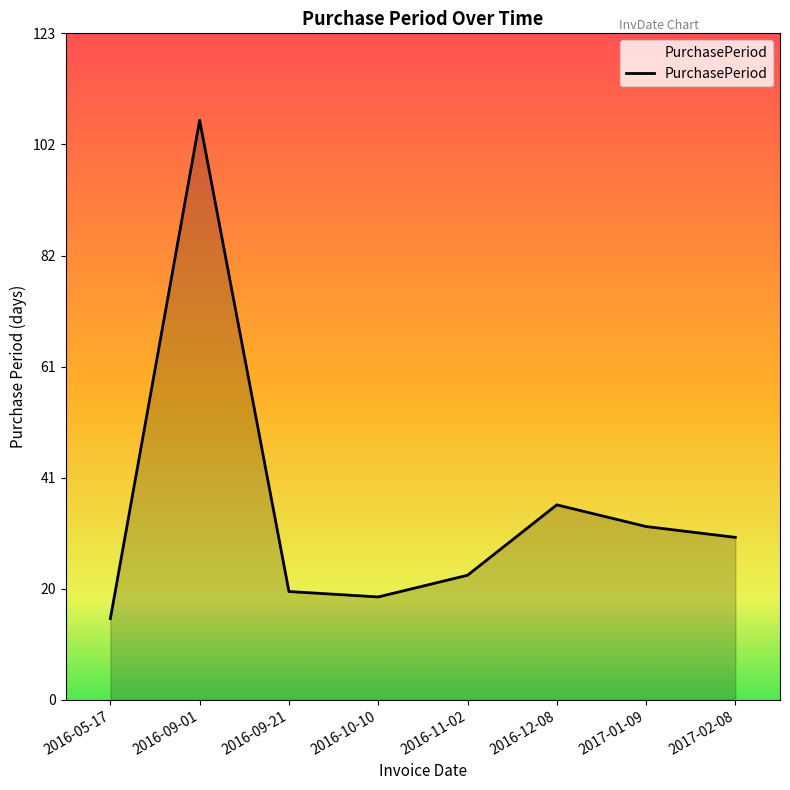

Which category has the highest value across all series?

2016-09-01